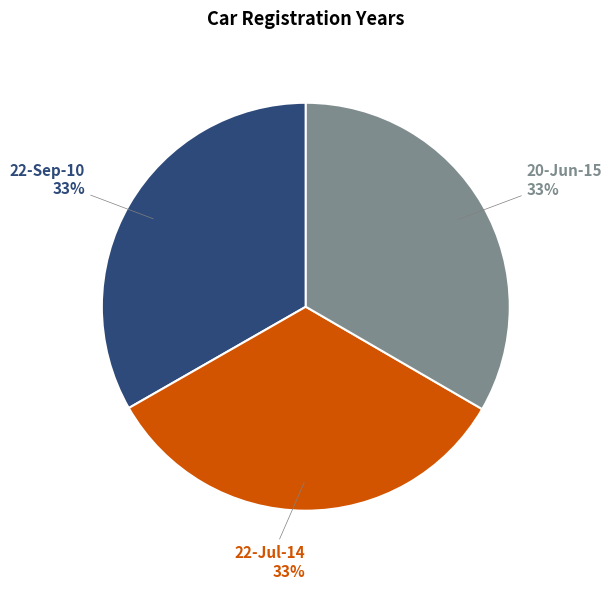

Is there a majority slice in this chart?

No